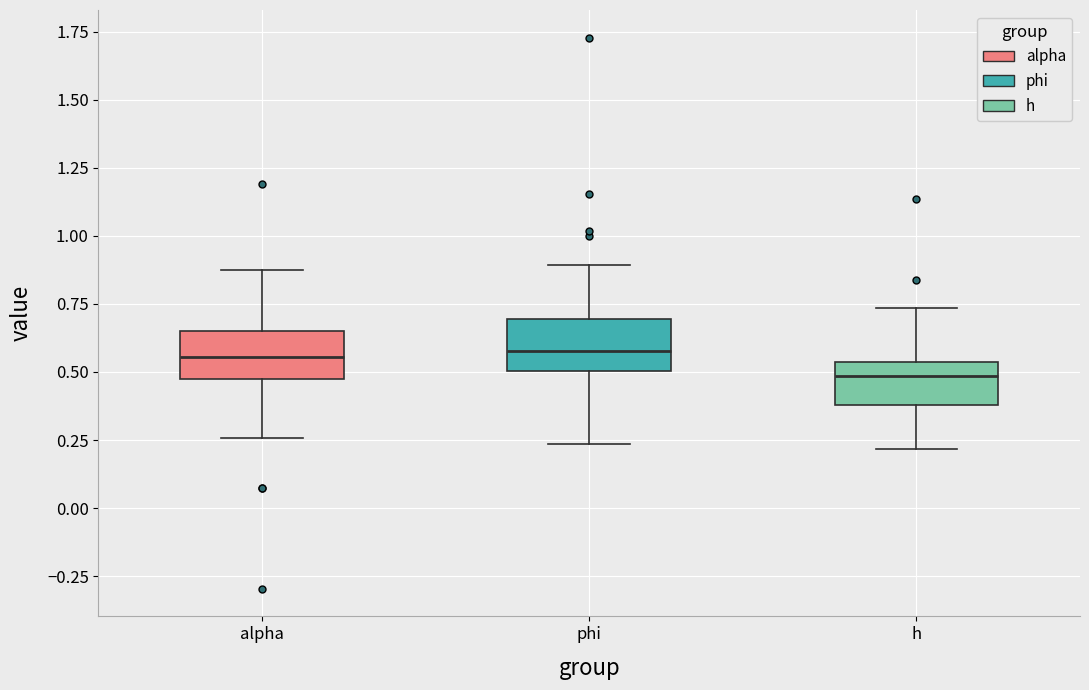

Where is the lower edge of the box for h on the y-axis? The values are not printed on the chart, so give them approximately, as read against the axis.

0.40